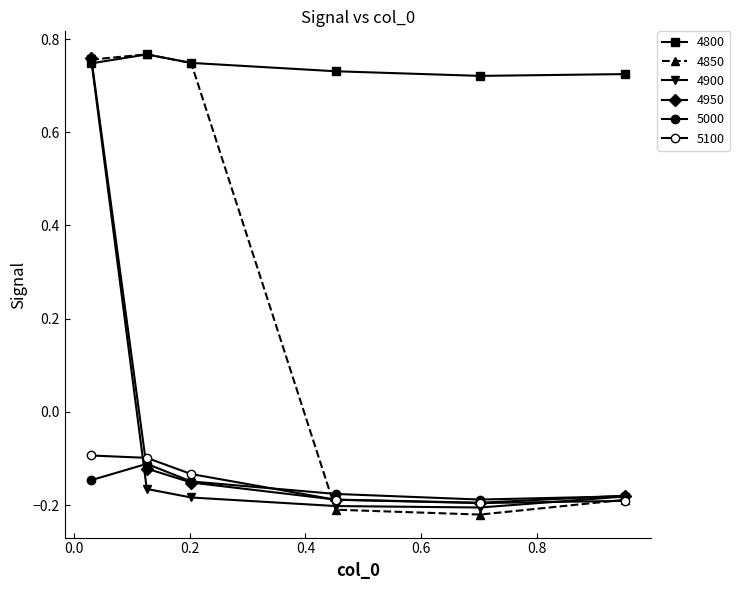

How many values in 4900 are above zero?

1